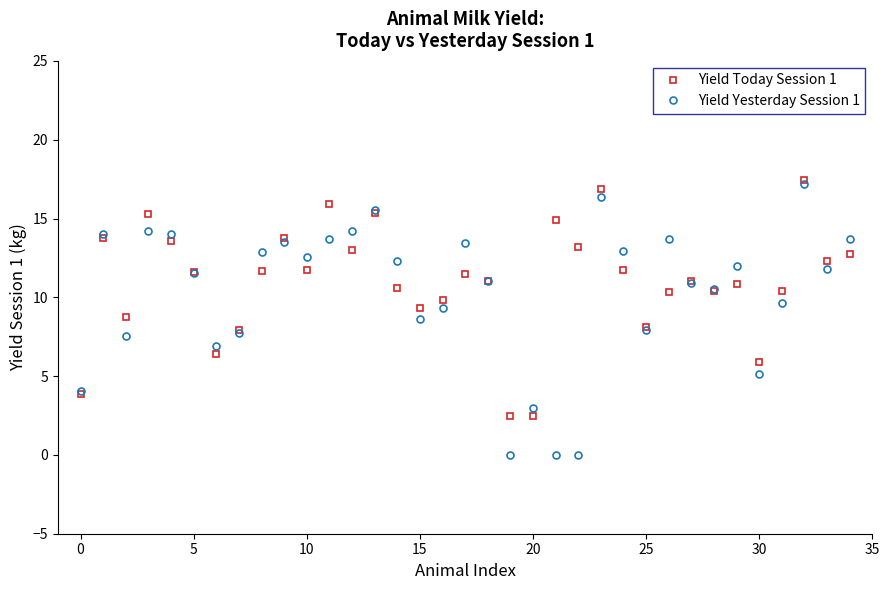

What are all the series names shown in the legend?

Yield Today Session 1, Yield Yesterday Session 1